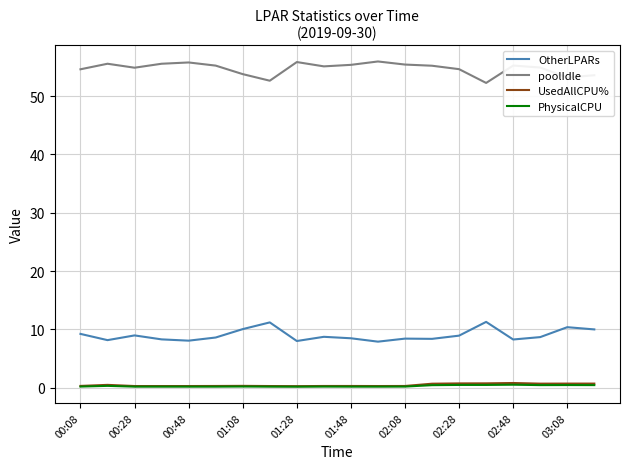

What is the difference between the maximum and minimum values in the PhysicalCPU series?

0.3